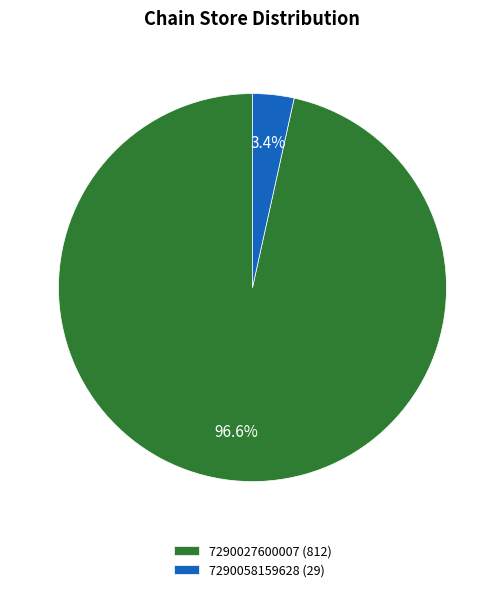

True or false: 7290027600007 accounts for 88% of the total.

False